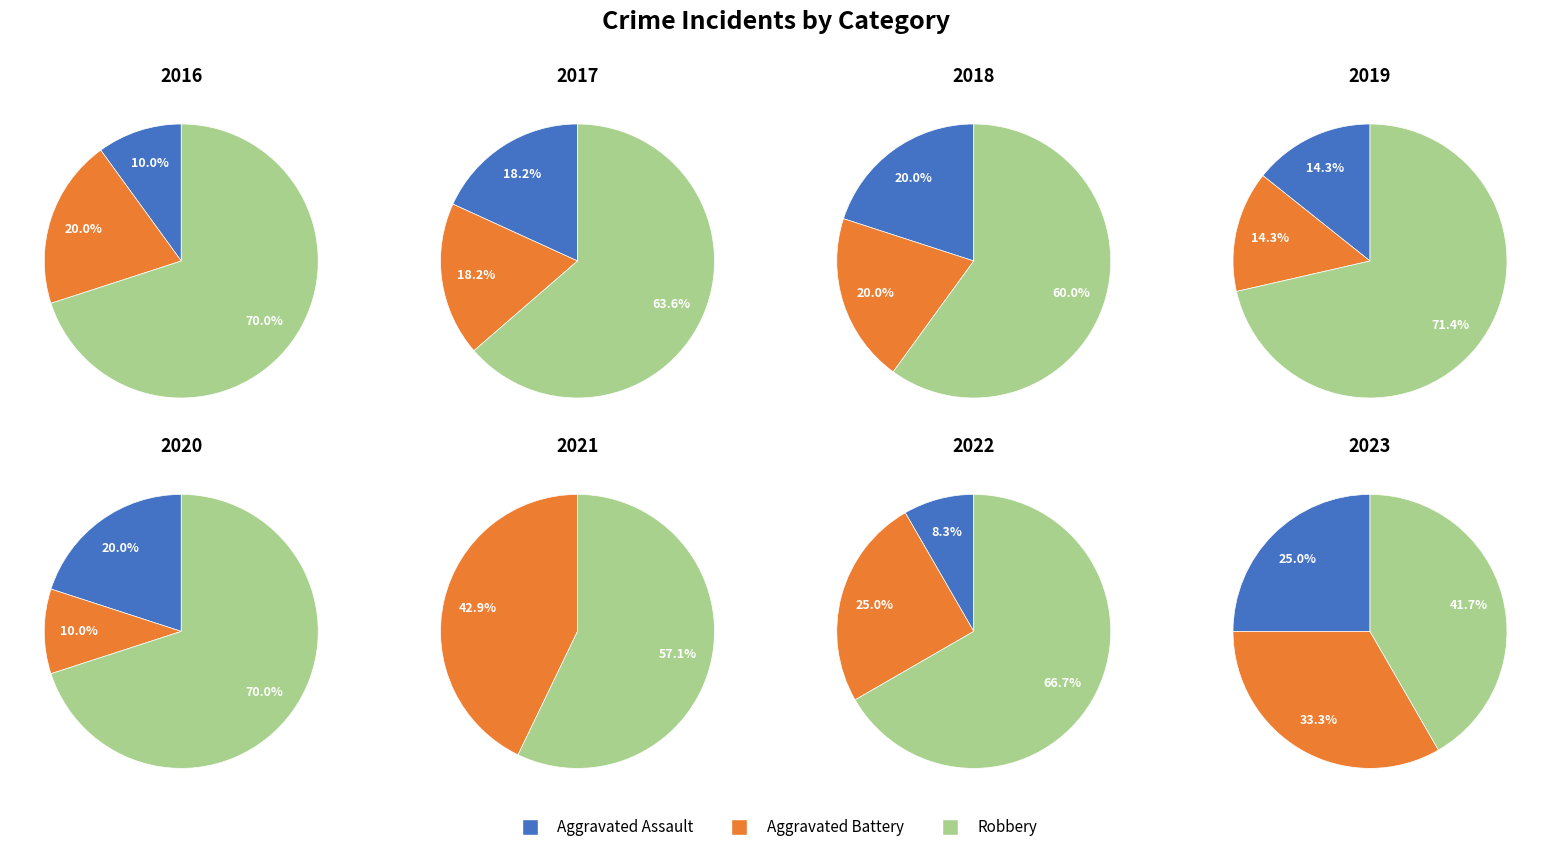

What percentage is NOT represented by 2?

83.3%